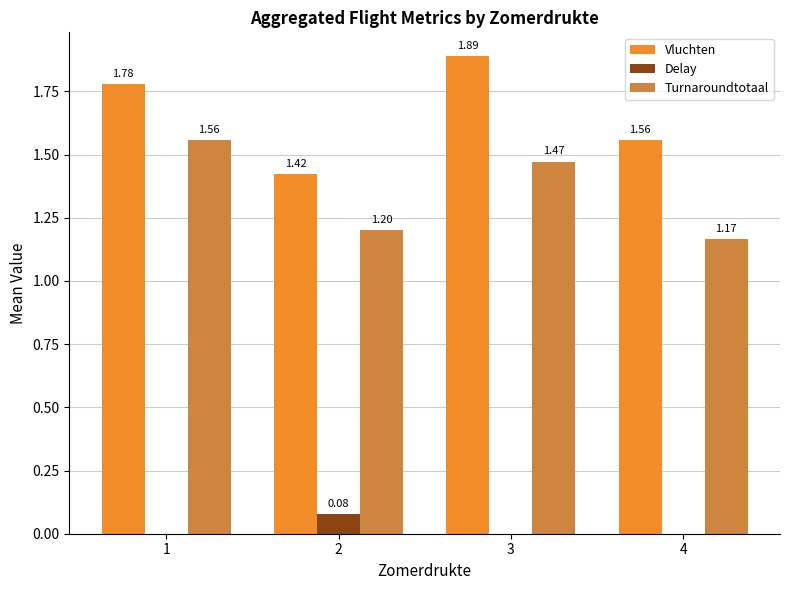

What is the average value of the Vluchten series?

1.7